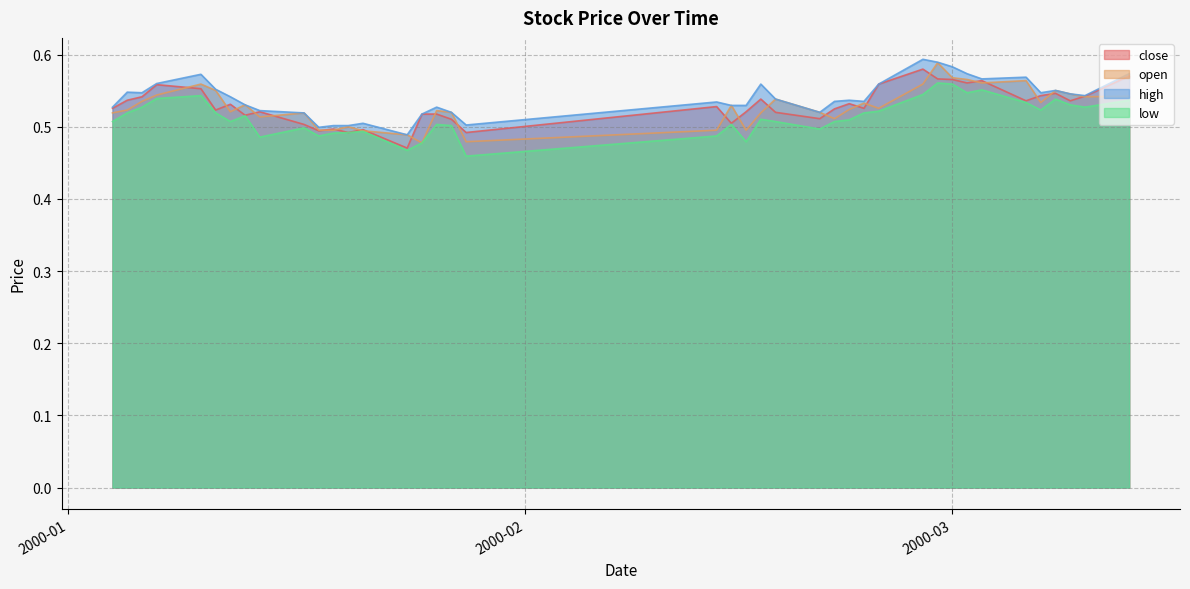

At which category does close reach its first local valley?

2000-01-11